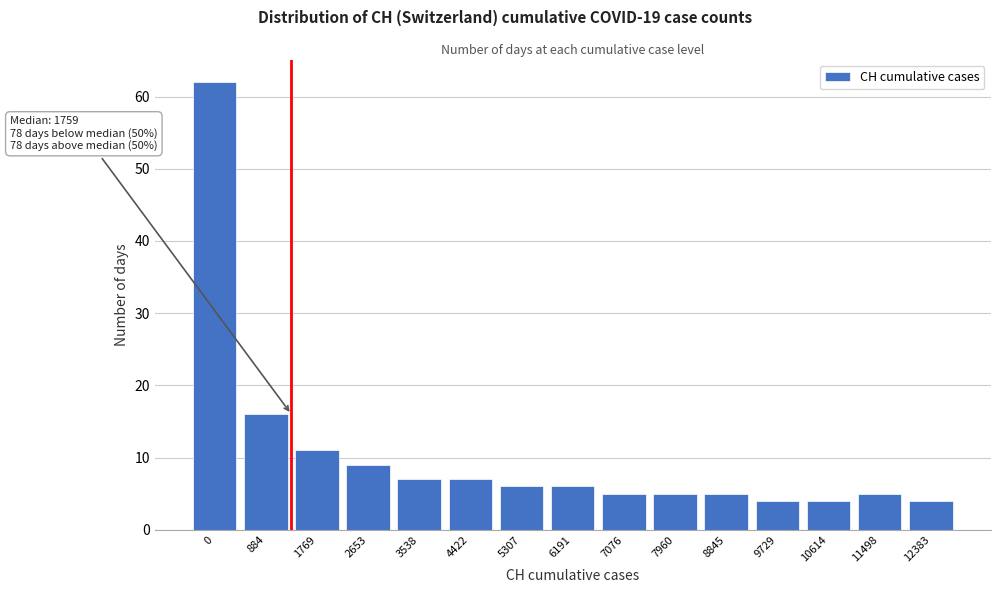

Reading right to left, what are all the values shown in this chart?

12383=4	11498=5	10614=4	9729=4	8845=5	7960=5	7076=5	6191=6	5307=6	4422=7	3538=7	2653=9	1769=11	884=16	0=62